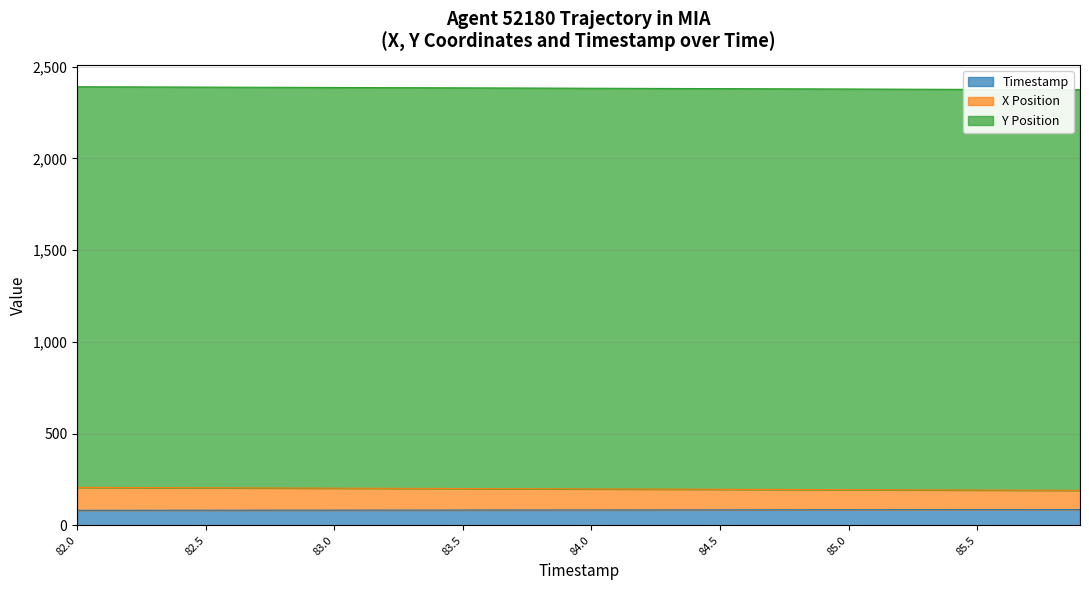

What is the label of the 6th point from the left?

82.5